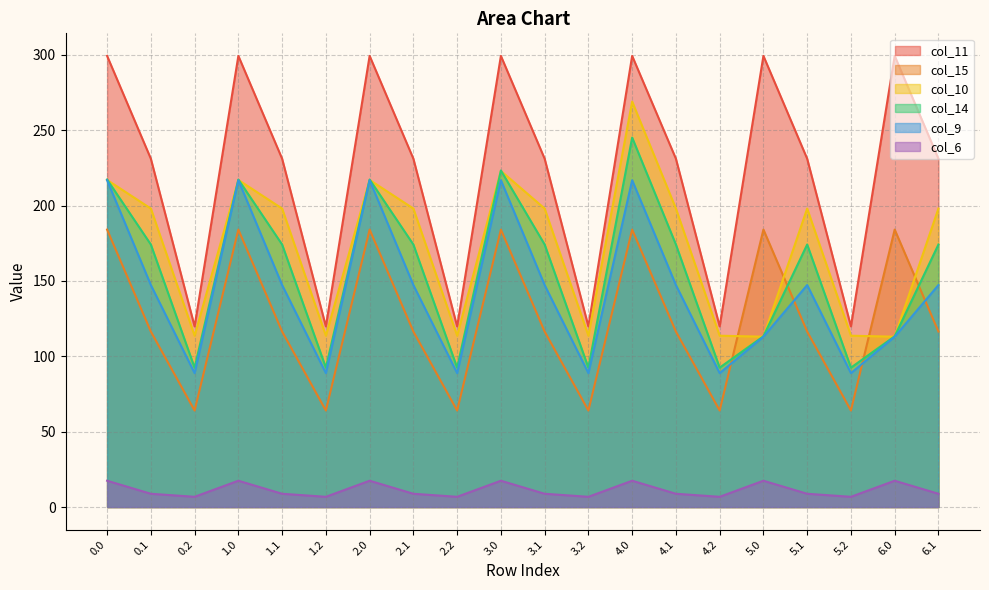

What is the smallest value displayed?

6.8